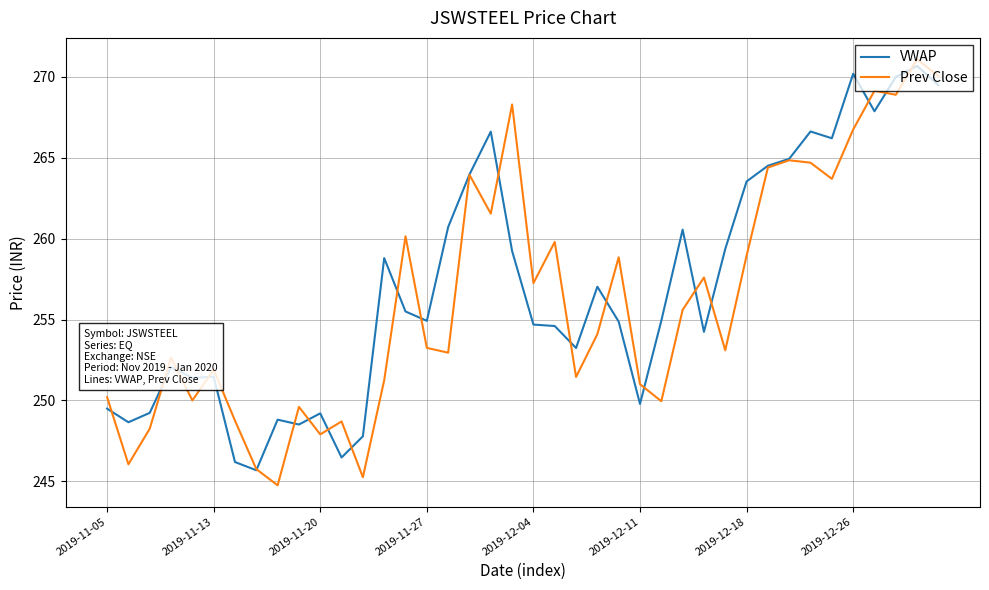

How many values in the Prev Close series are below 254?

20